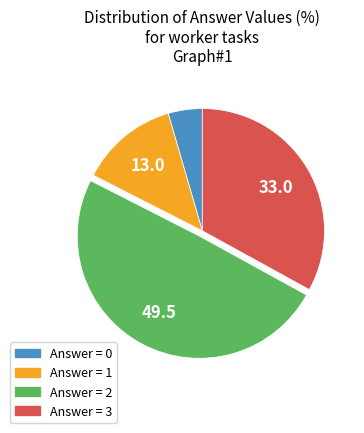

Is there a majority slice in this chart?

No